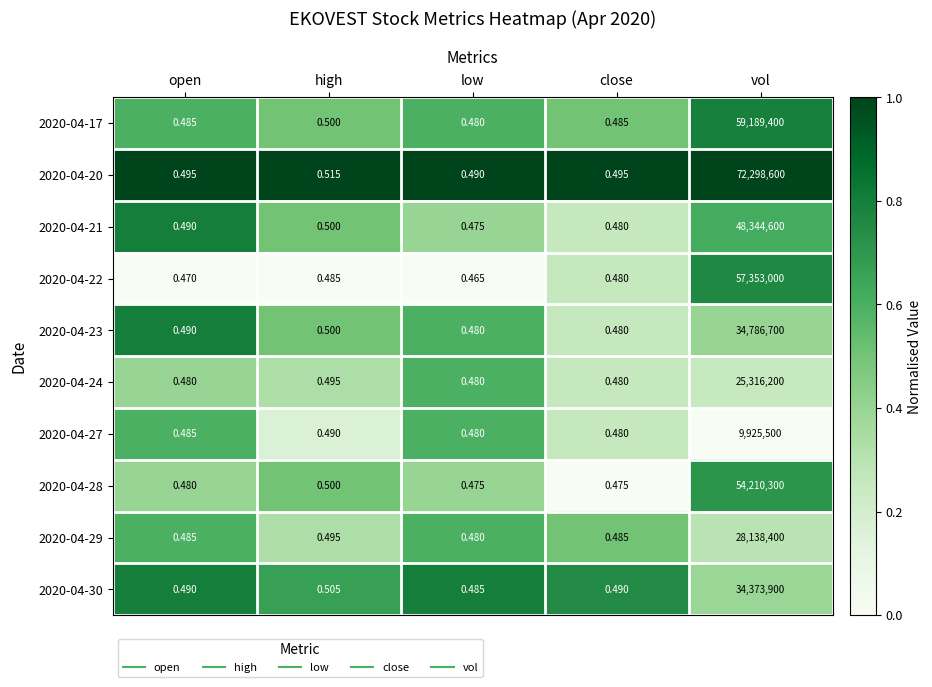

Which series has the widest spread of values?

2020-04-20